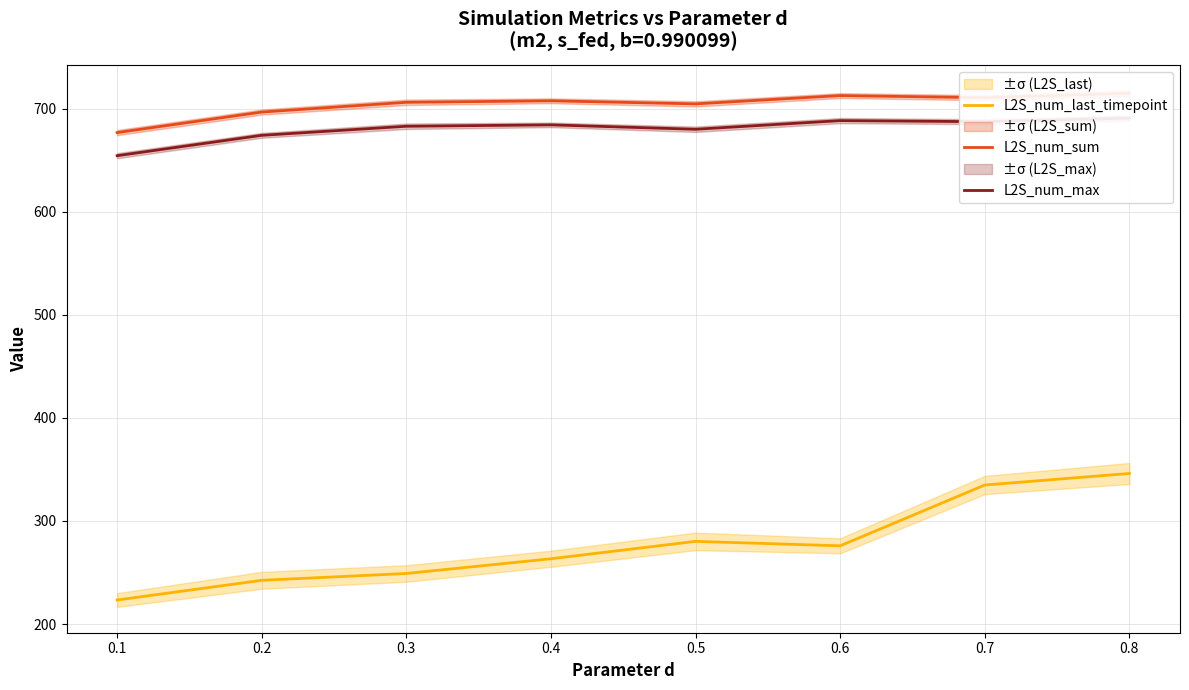

At which category does the chart reach its minimum across all series?

0.1